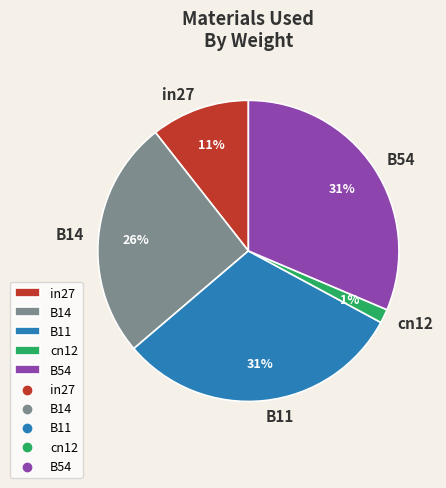

True or false: B14 accounts for 26% of the total.

True